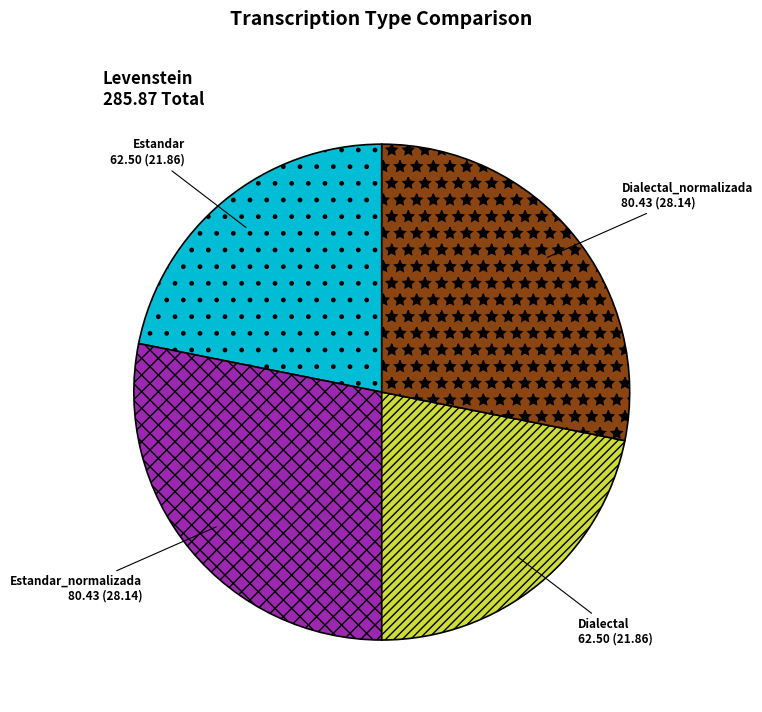

Which has a higher value, Dialectal_normalizada or Estandar?

Dialectal_normalizada